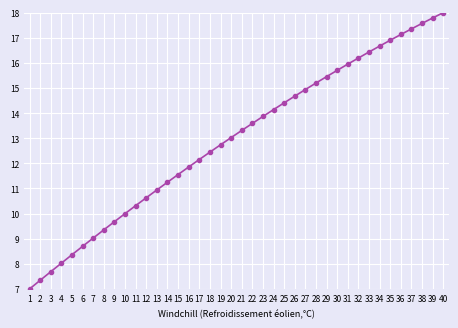

What is the difference between the values at 36 and 30?

1.4